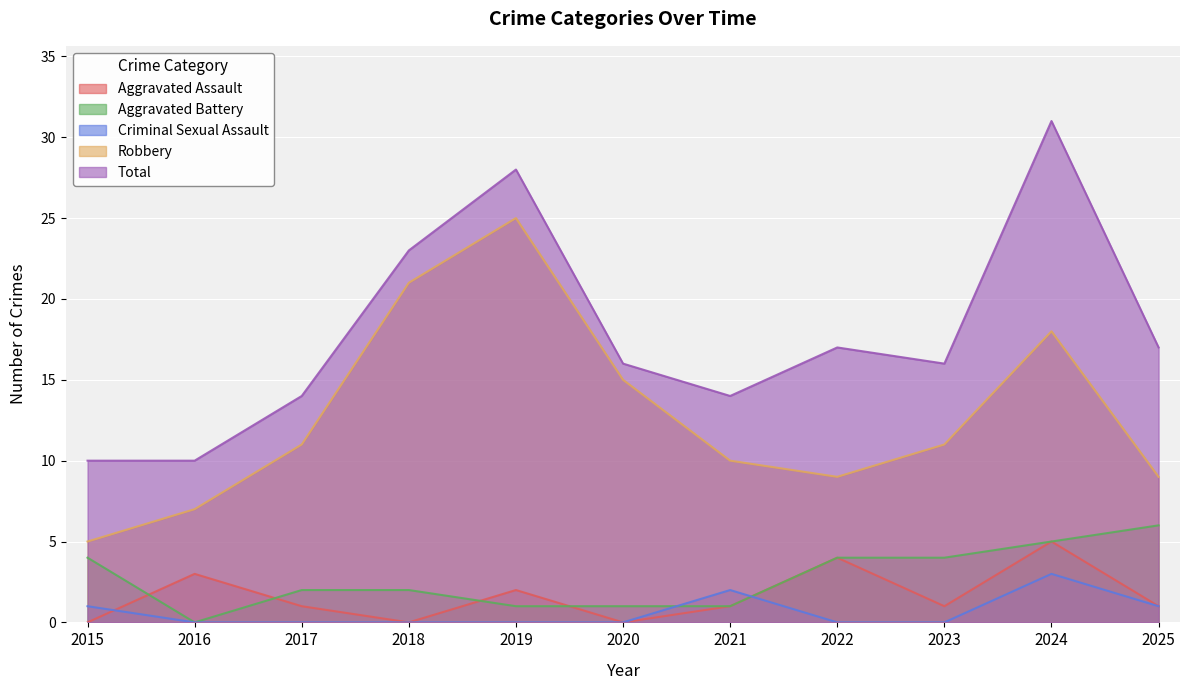

How many lines are shown in the chart?

5